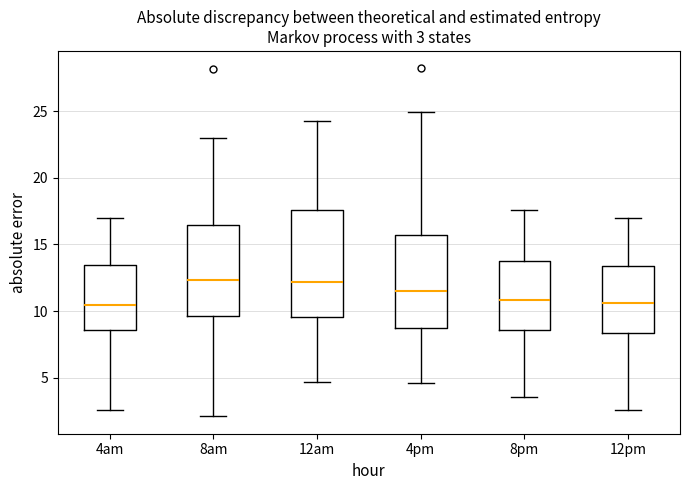

Which box is the tallest, from its lower edge to its upper edge?

12am